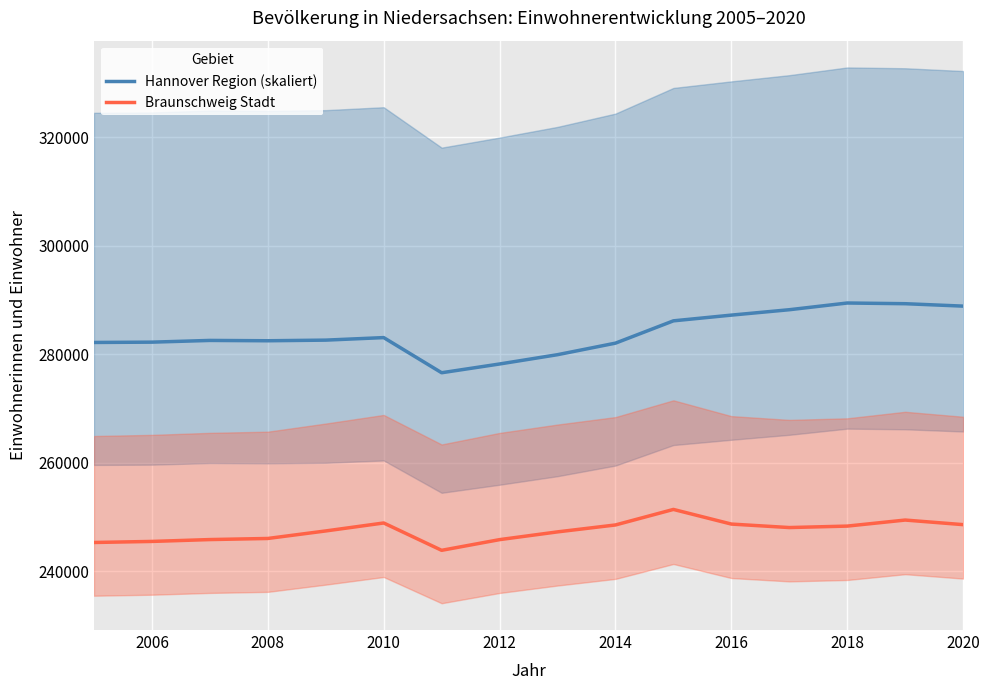

What is the maximum value for Braunschweig Stadt?

251364.0